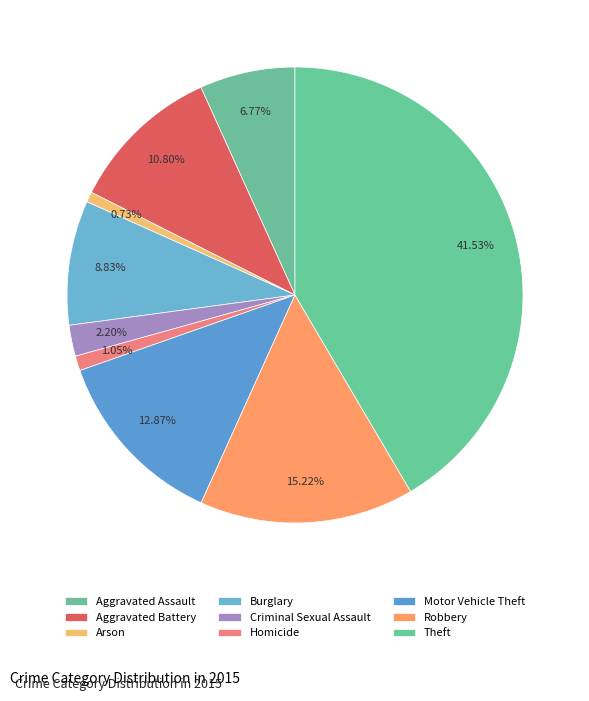

How many segments does this pie chart have?

9